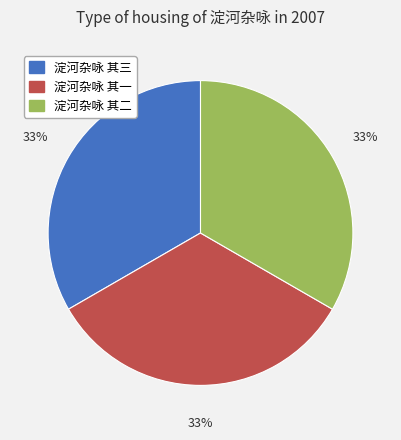

Is the sum of 淀河杂咏 其三 and 淀河杂咏 其一 greater than half?

Yes